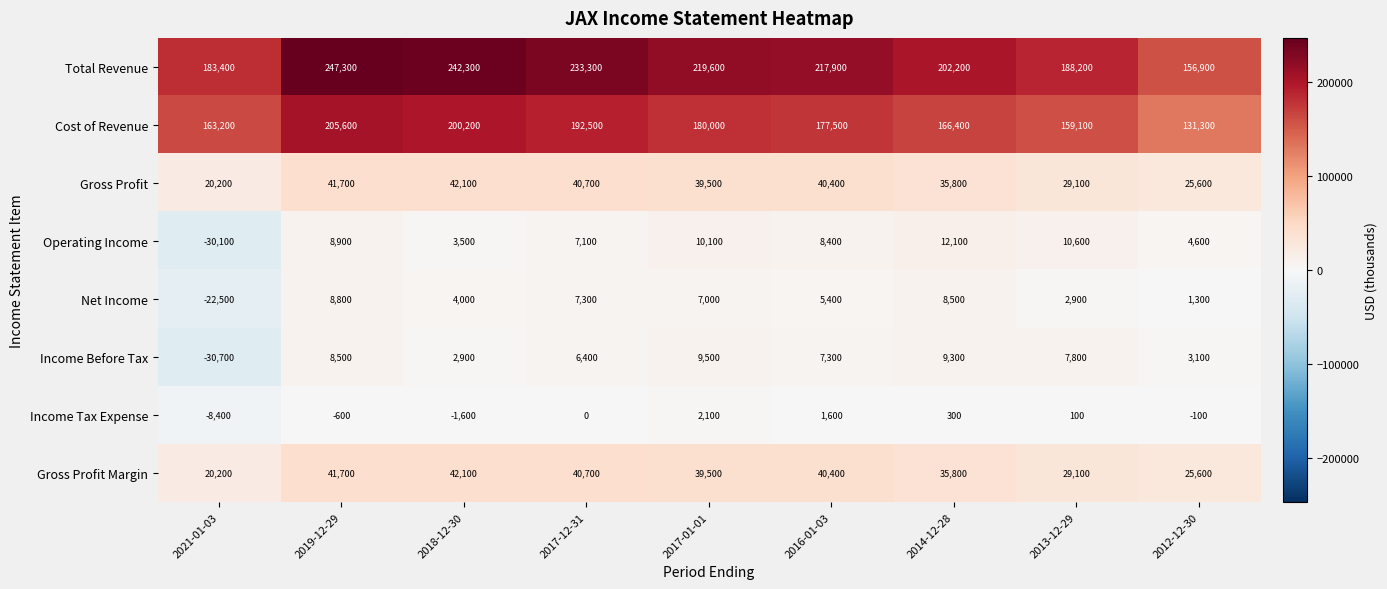

True or false: Income Tax Expense has a value of -789 at 2019-12-29.

False